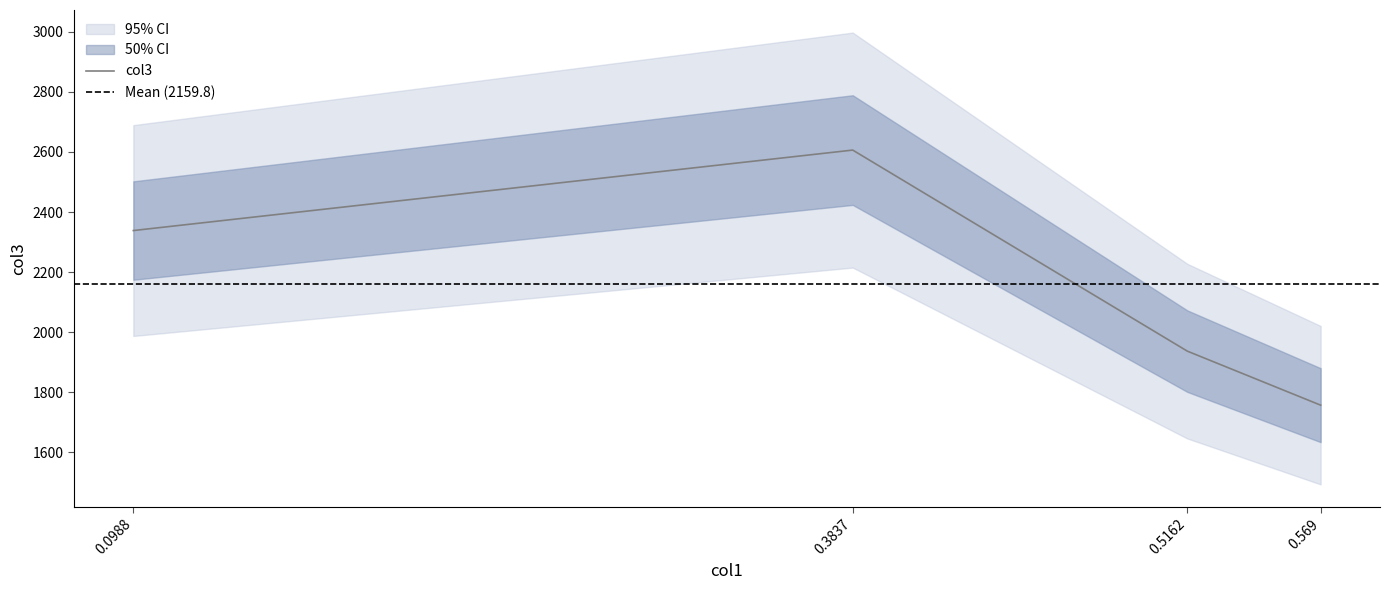

The value of col3 at 0.5162 is 429.3. True or false?

False